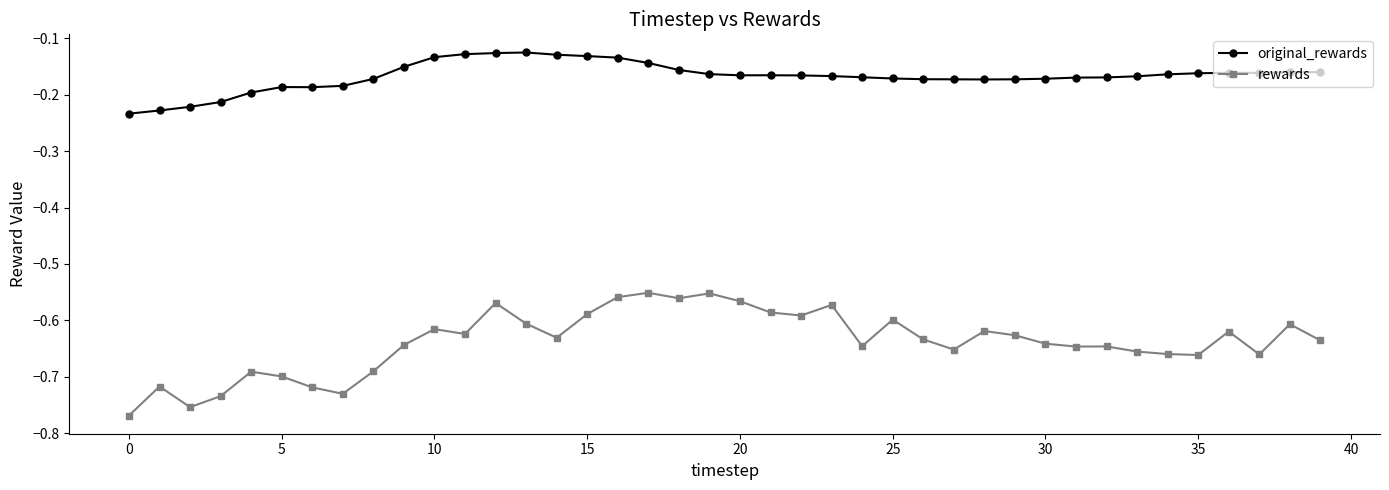

Which series has the largest total across all categories?

original_rewards